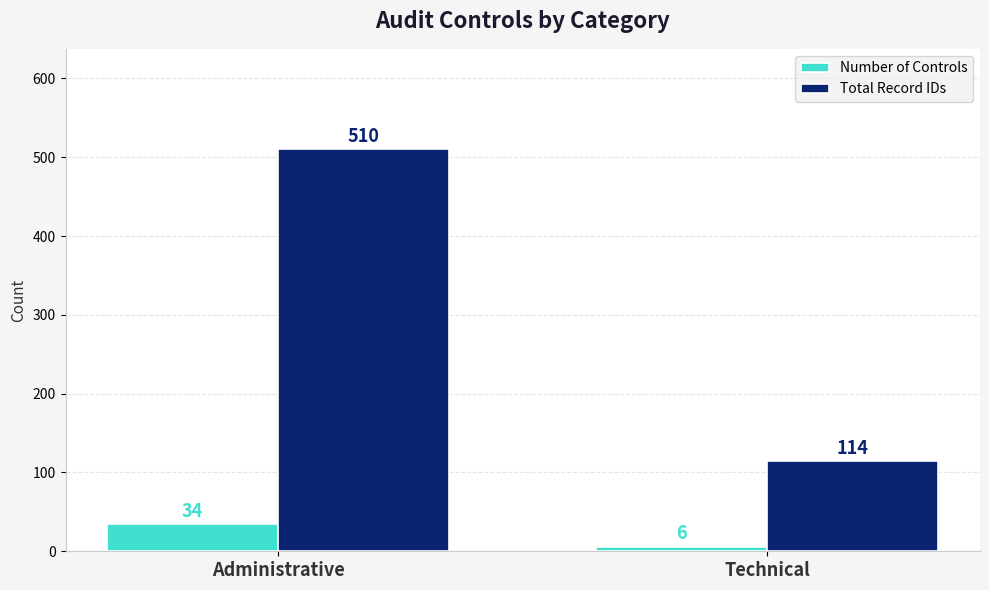

Which series has the largest total across all categories?

Total Record IDs